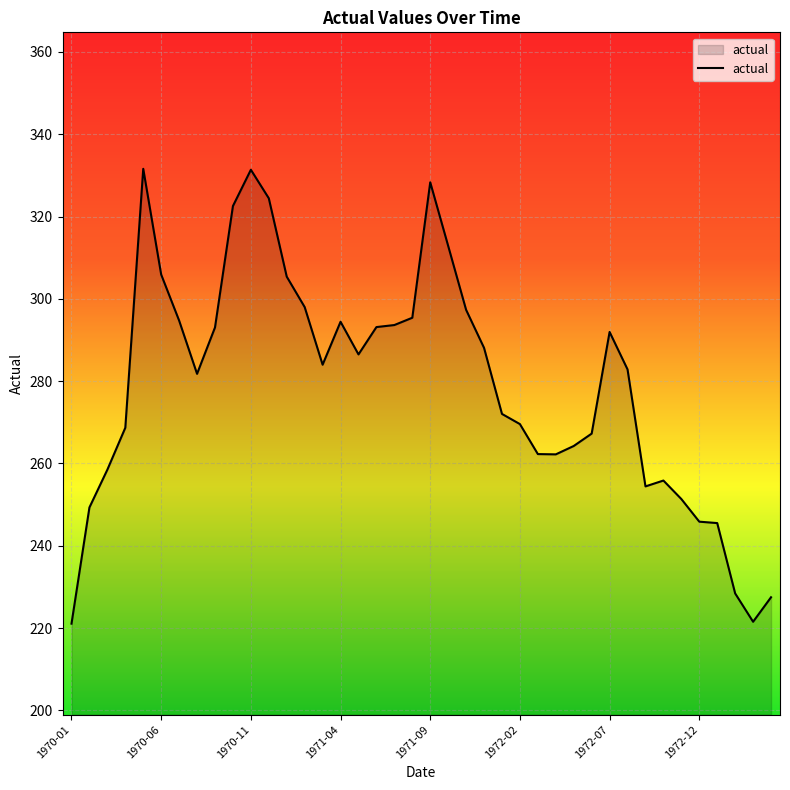

What is the minimum value shown in the chart?

221.1